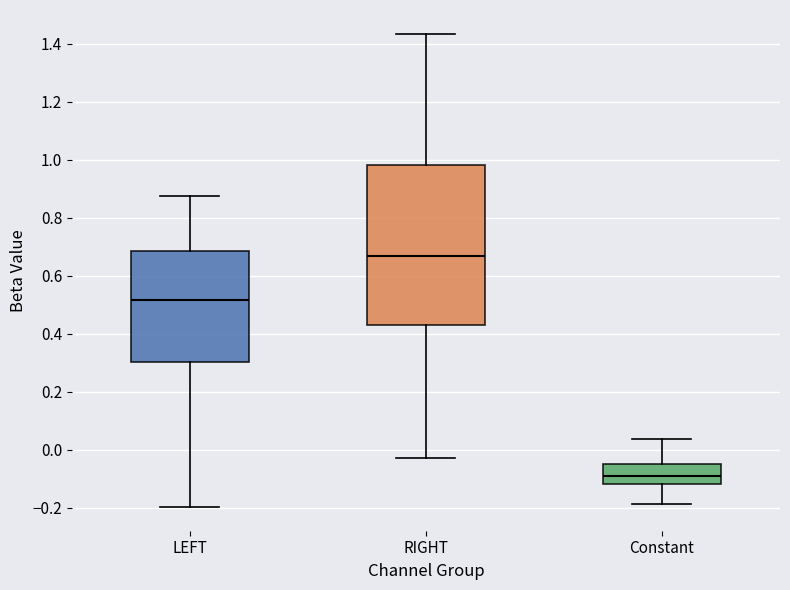

Which box has the lowest median line?

Constant